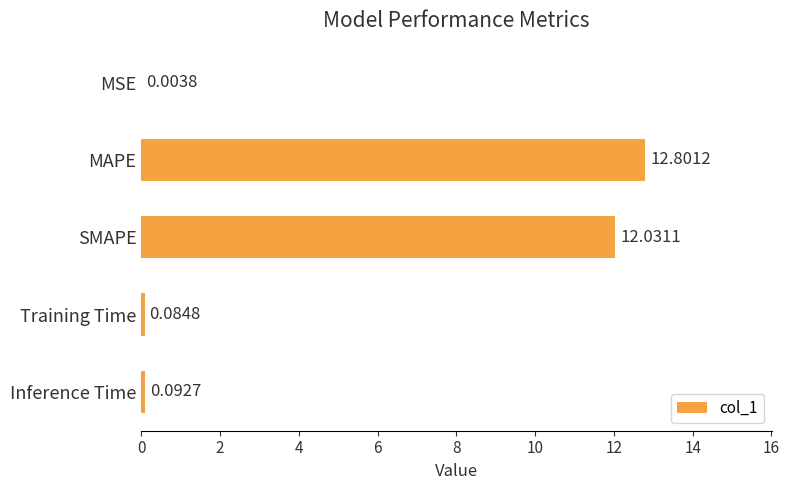

What is the sum of all values?

25.0